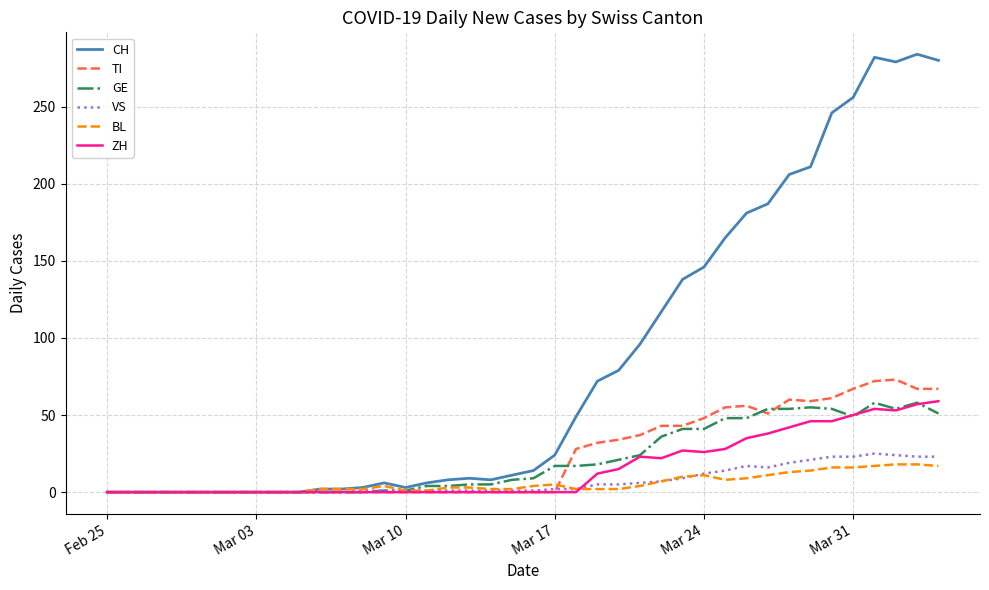

Which series has the largest range (max minus min)?

CH